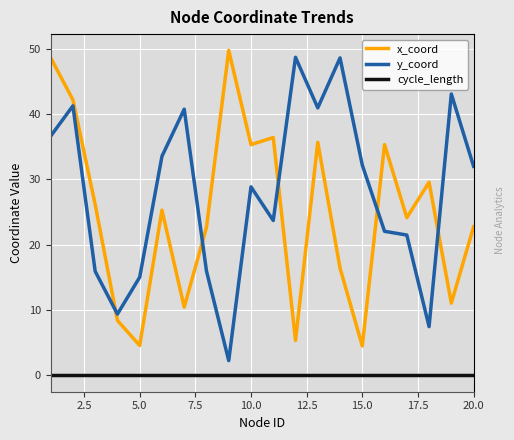

What is the difference between the maximum and minimum values in the x_coord series?

45.2